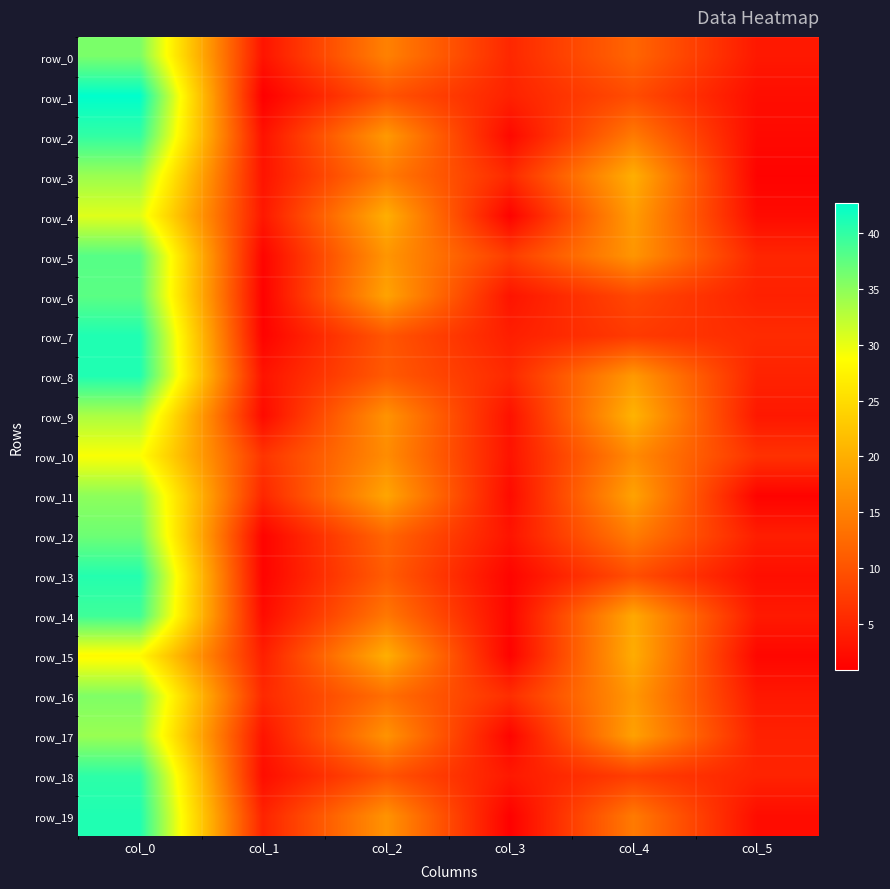

Reading left to right, extract all data points from this chart.

row_0: 36.0	3.1	15.0	5.2	12.0	3.6
row_1: 42.8	0.8	10.0	4.5	9.2	2.4
row_2: 40.0	2.8	17.7	1.9	14.2	1.9
row_3: 34.2	3.0	14.2	5.4	20.0	1.2
row_4: 30.5	3.5	20.0	1.2	18.0	2.1
row_5: 38.0	1.4	17.2	7.5	17.2	5.0
row_6: 37.8	1.1	18.8	3.1	8.8	4.5
row_7: 41.0	1.2	10.2	4.2	7.2	5.6
row_8: 41.0	3.0	10.8	5.3	17.7	4.6
row_9: 33.3	2.0	17.0	2.8	20.5	3.5
row_10: 29.0	6.6	16.2	3.0	16.0	6.3
row_11: 35.0	5.1	19.0	2.2	18.7	1.2
row_12: 36.8	1.3	12.0	3.1	14.5	4.2
row_13: 40.8	1.3	11.0	1.4	9.5	2.5
row_14: 39.2	2.2	14.0	1.6	19.3	3.7
row_15: 28.2	4.3	20.0	1.2	19.8	1.6
row_16: 35.8	5.4	13.0	5.9	17.5	3.5
row_17: 34.3	3.1	17.0	1.4	18.5	4.5
row_18: 40.2	2.4	10.0	3.6	7.7	4.7
row_19: 41.0	4.7	17.0	1.0	14.2	2.3